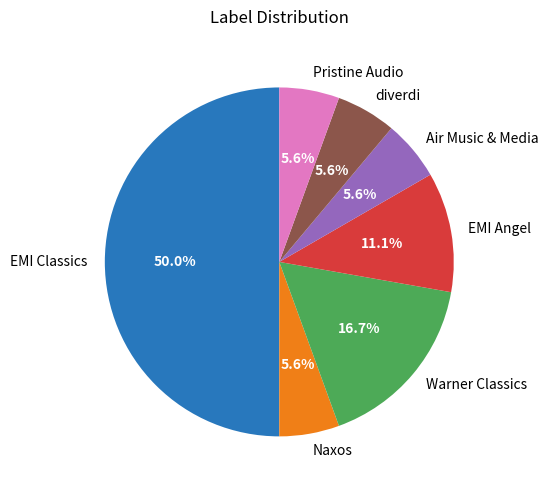

Which slice is the largest?

EMI Classics